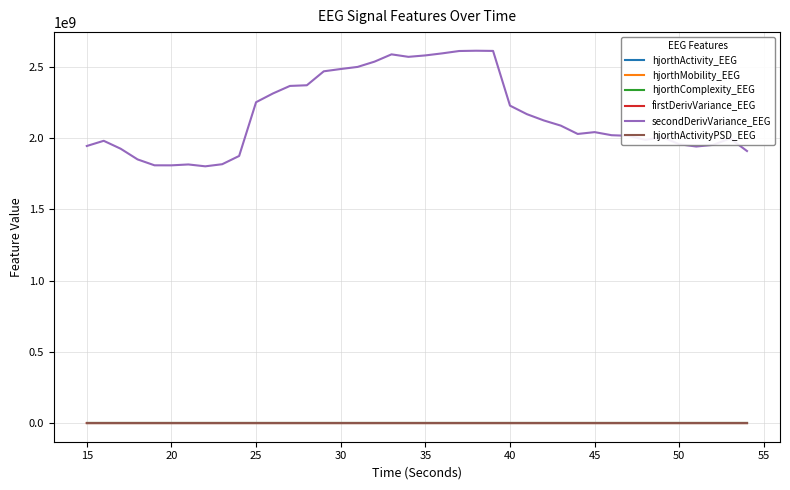

Which series has the widest spread of values?

secondDerivVariance_EEG